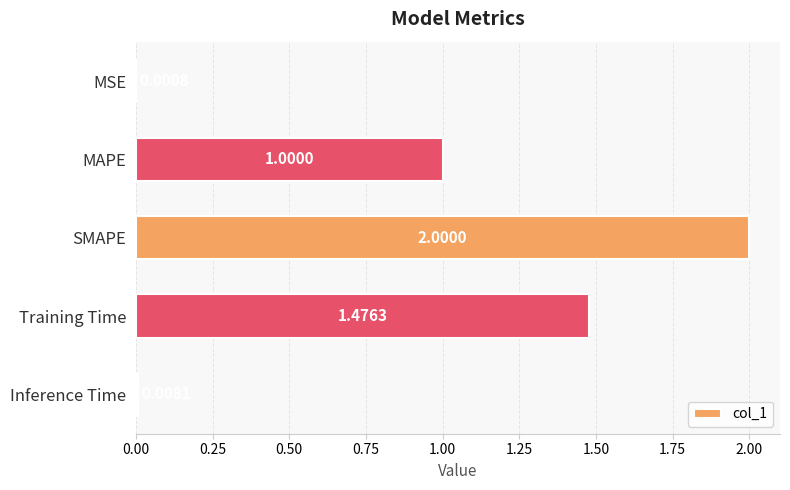

Which category has the highest value across all series?

SMAPE